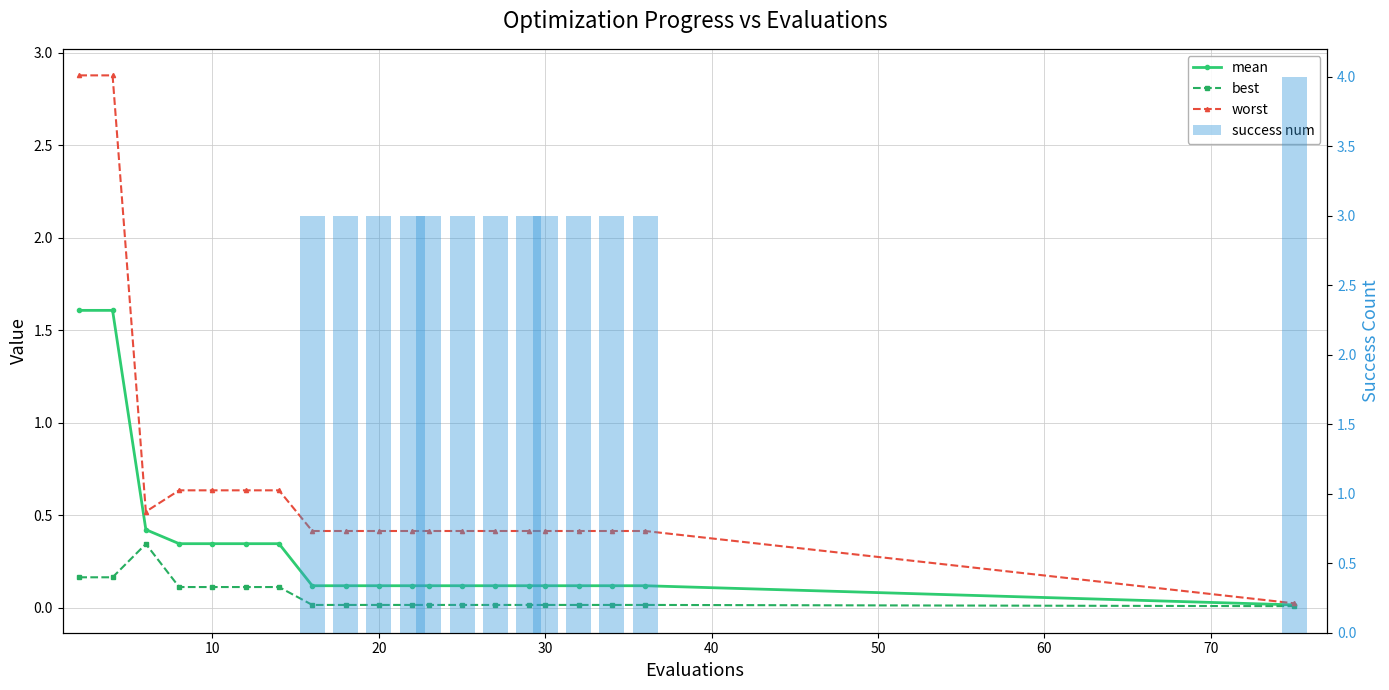

What is the value of the best bar at the 7th from the left?

0.1